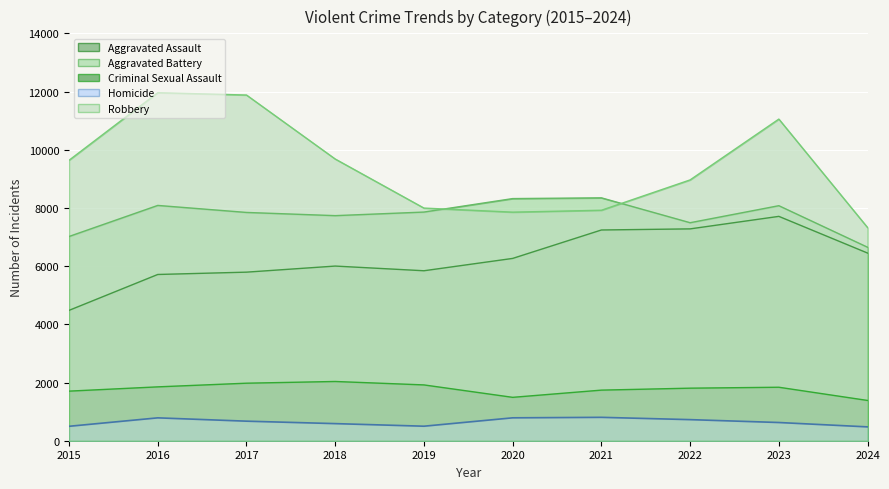

True or false: Aggravated Assault and Homicide intersect in this chart.

False